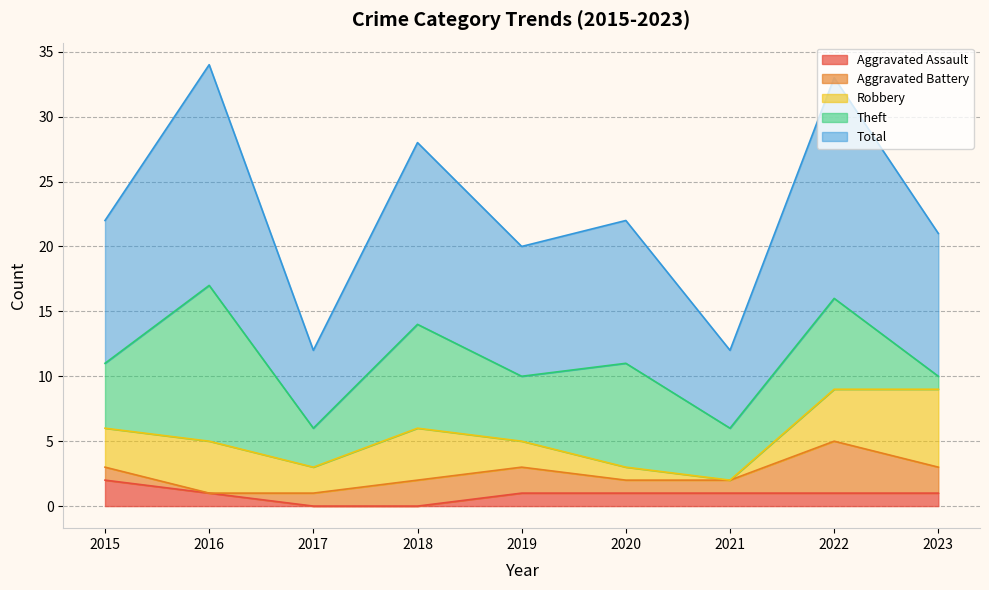

Rank the series by their maximum value, from lowest to highest.

Aggravated Assault, Aggravated Battery, Robbery, Theft, Total